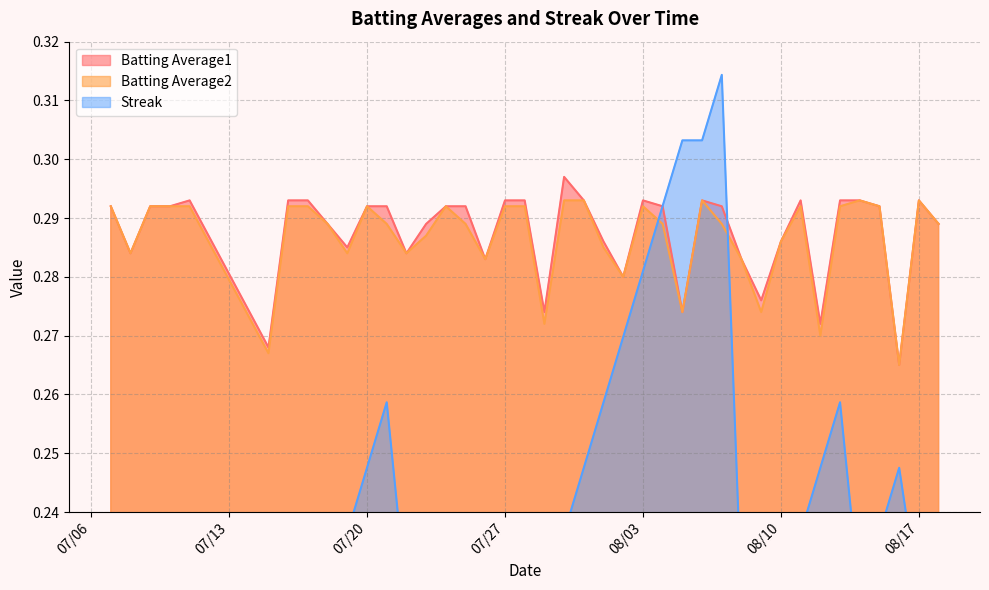

Where is the first local minimum for Streak?

2010-07-18